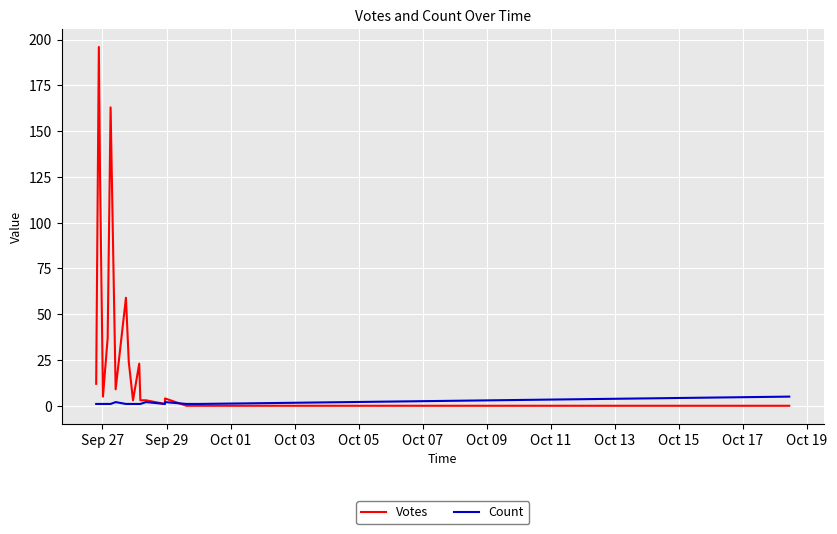

What is the maximum value for Count?

5